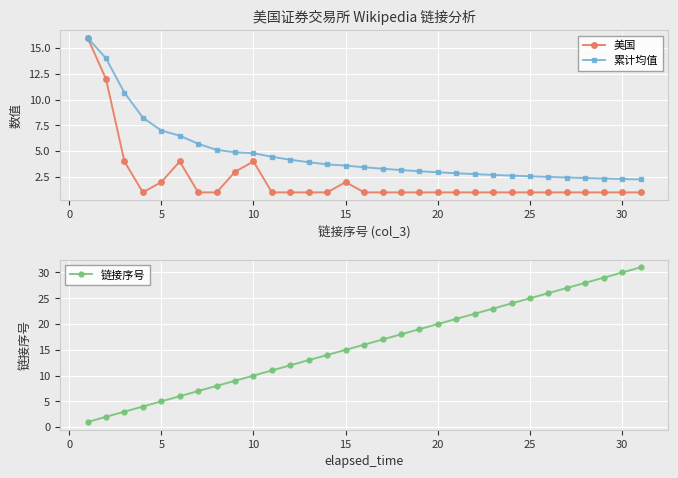

What is the maximum value for 美国?

16.0